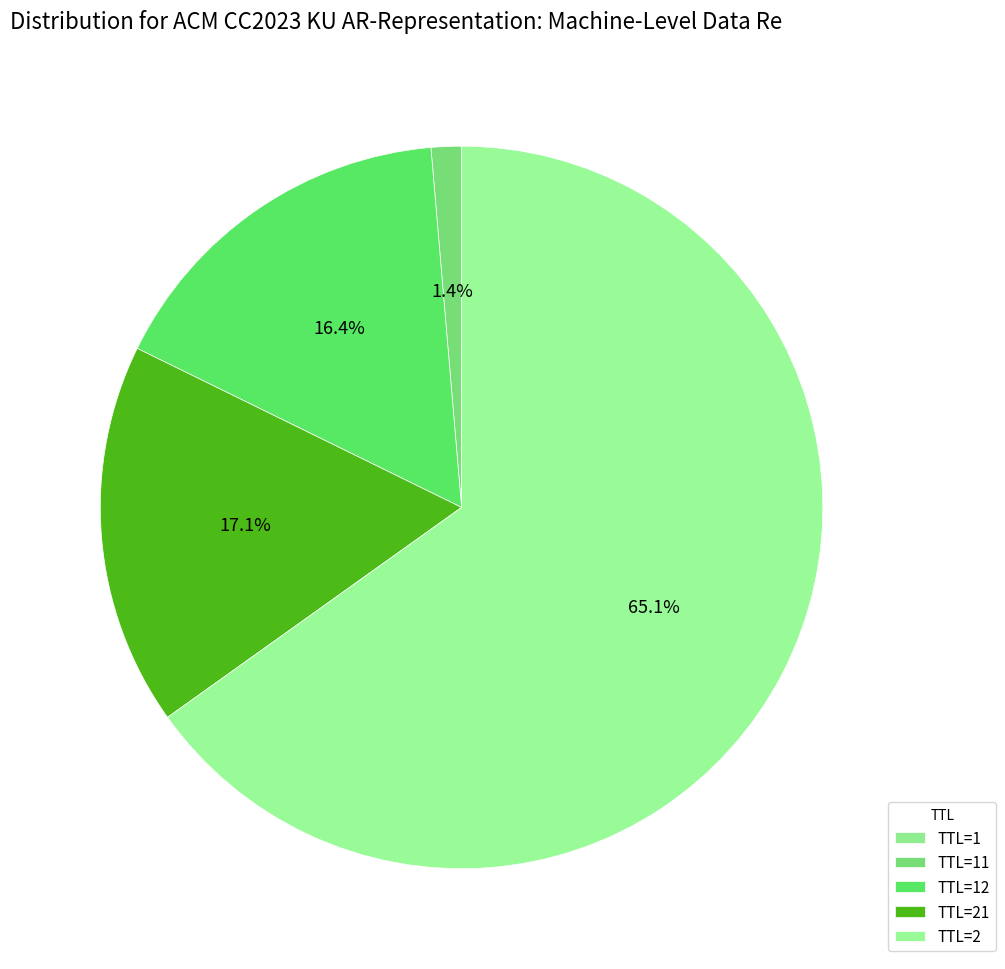

Which slice is the largest?

2